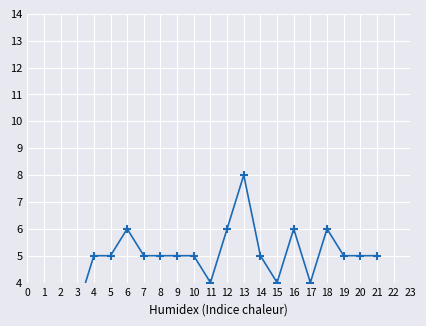

Which label corresponds to the largest value in the chart?

13